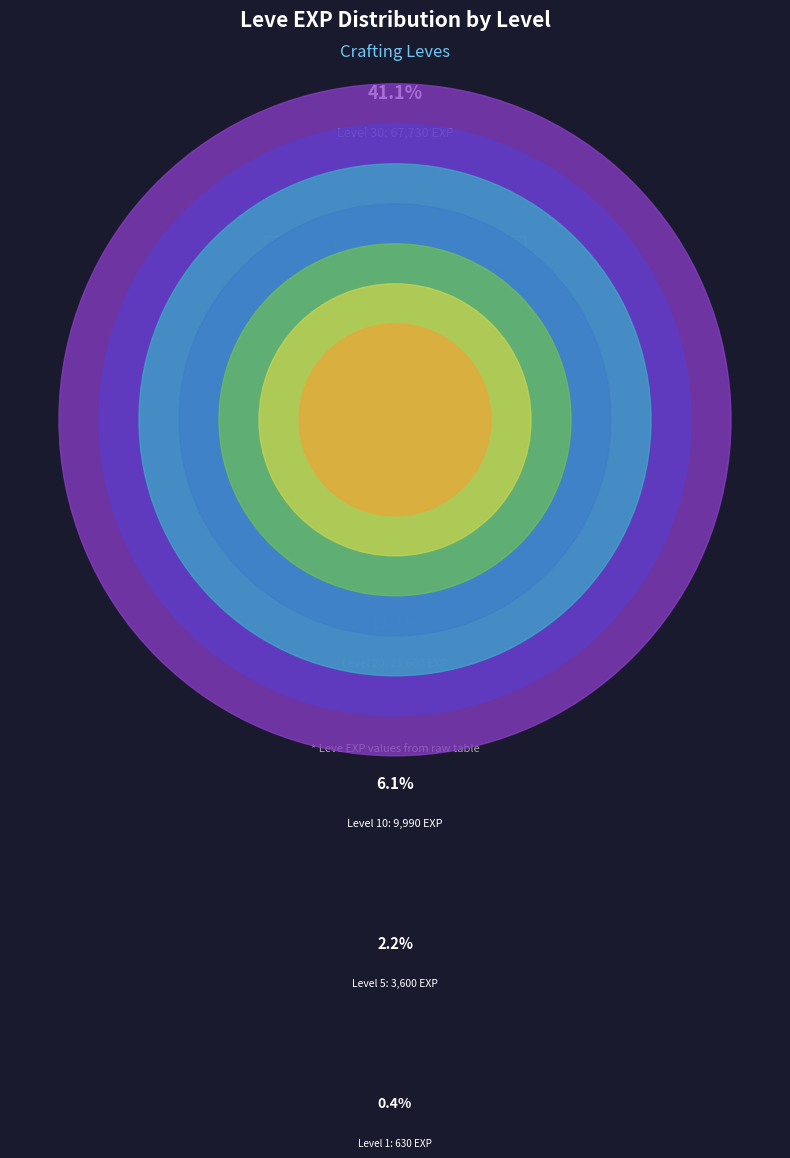

Combined, do Level 20 and Level 30 account for over 50%?

Yes